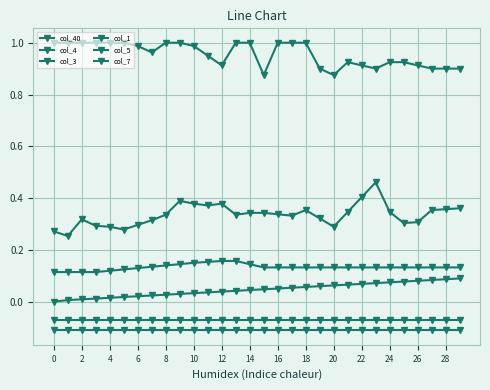

How many series are shown in this chart?

6